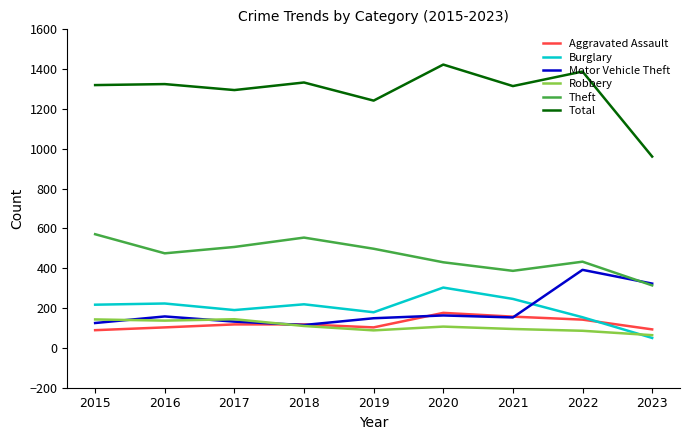

How many series are shown in this chart?

6